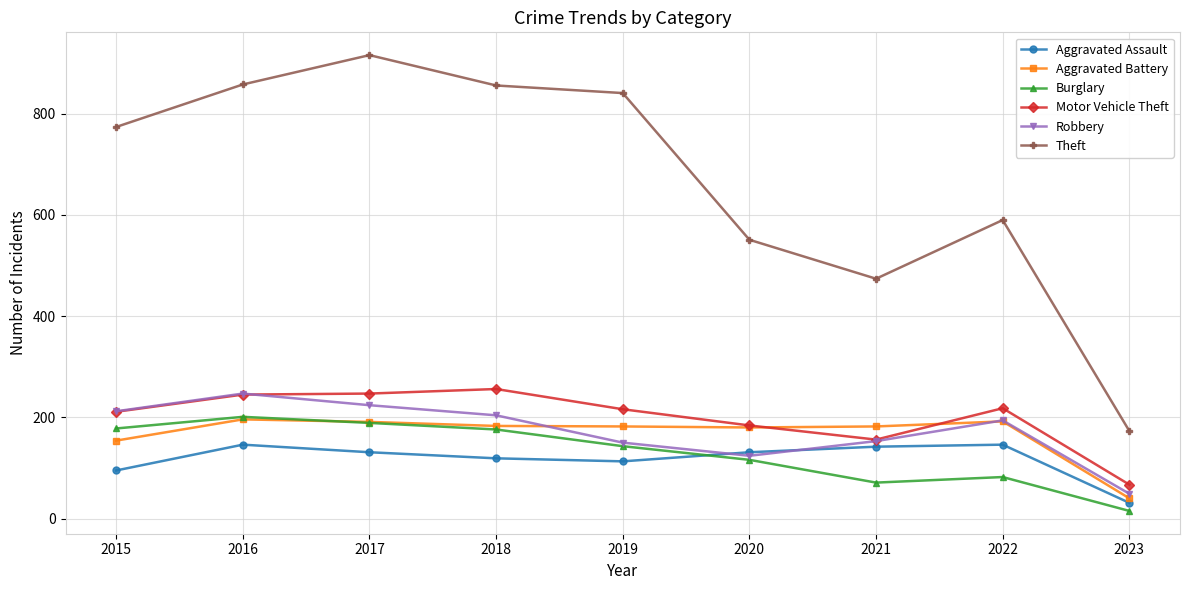

True or false: Burglary has more than 2 interior local peaks.

False